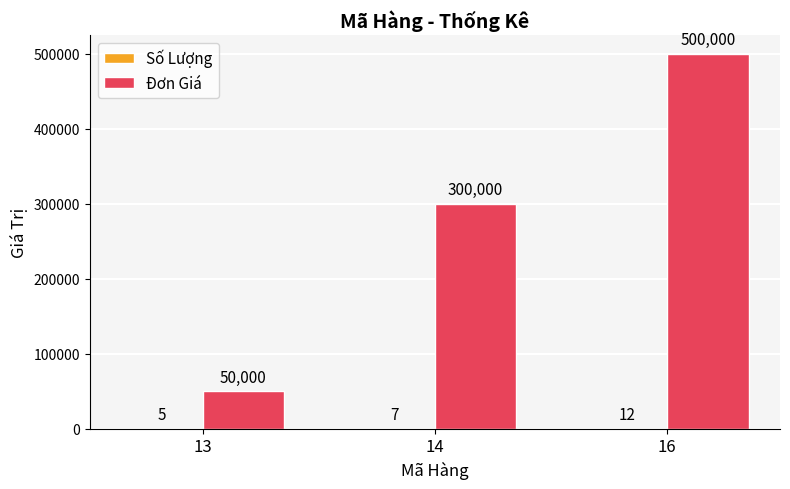

True or false: Đơn Giá has a value of 73964 at 13.

False